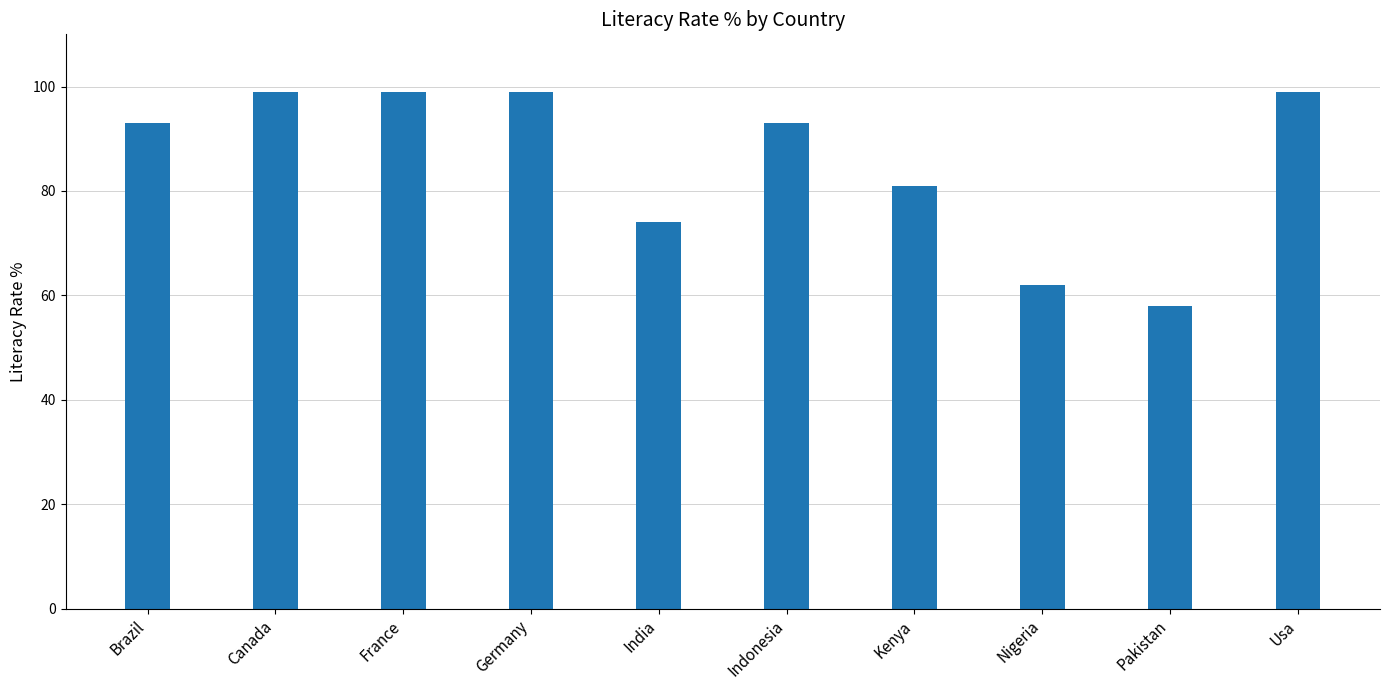

Reading left to right, list all the values displayed in this chart.

Brazil=93	Canada=99	France=99	Germany=99	India=74	Indonesia=93	Kenya=81	Nigeria=62	Pakistan=58	Usa=99